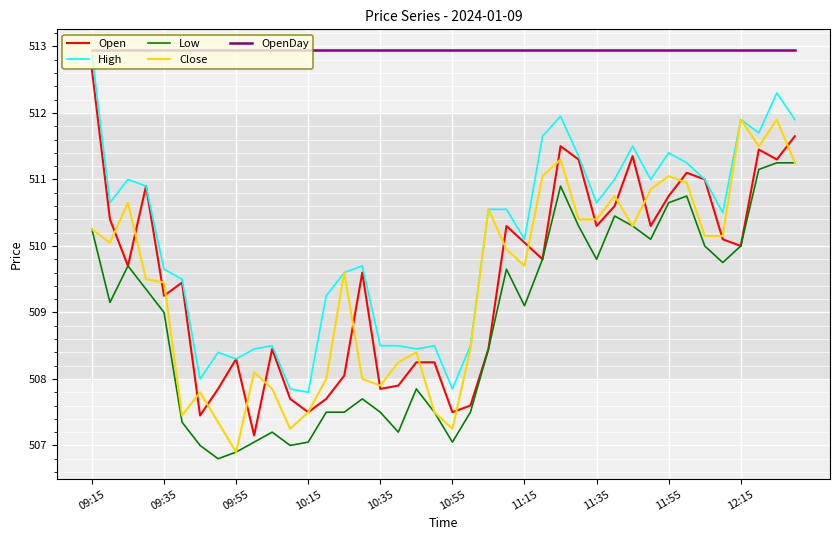

What is the smallest value displayed?

506.8